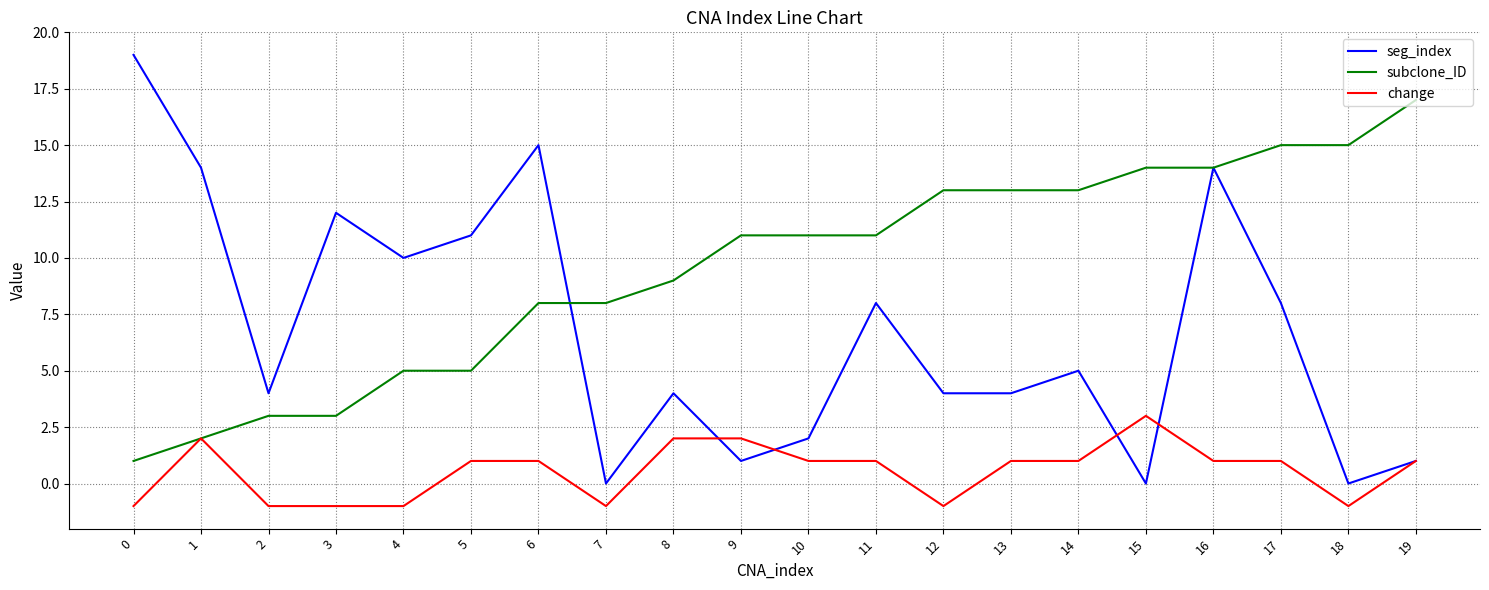

Reading left to right, what are all the values shown in this chart?

seg_index: 19	14	4	12	10	11	15	0	4	1	2	8	4	4	5	0	14	8	0	1
subclone_ID: 1	2	3	3	5	5	8	8	9	11	11	11	13	13	13	14	14	15	15	17
change: -1	2	-1	-1	-1	1	1	-1	2	2	1	1	-1	1	1	3	1	1	-1	1